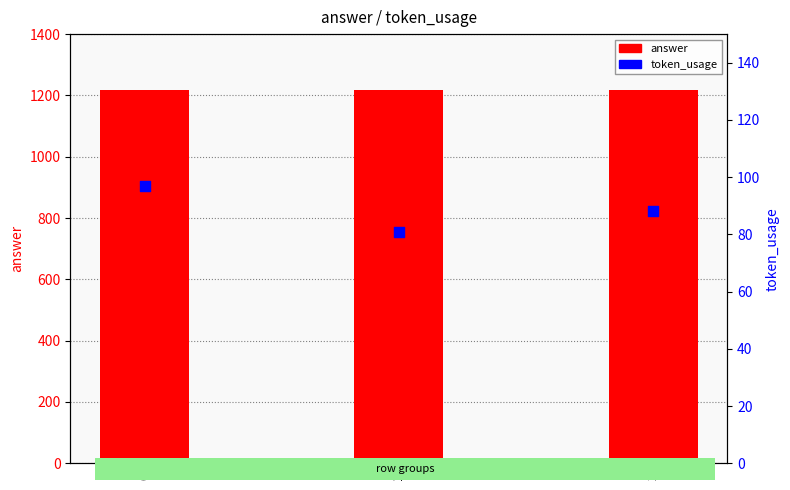

Which series has the largest Y range (max minus min)?

token_usage